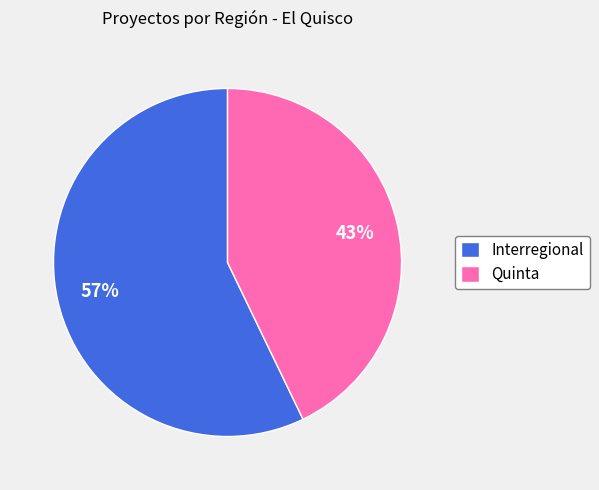

The Interregional slice represents 57% of the pie. True or false?

True